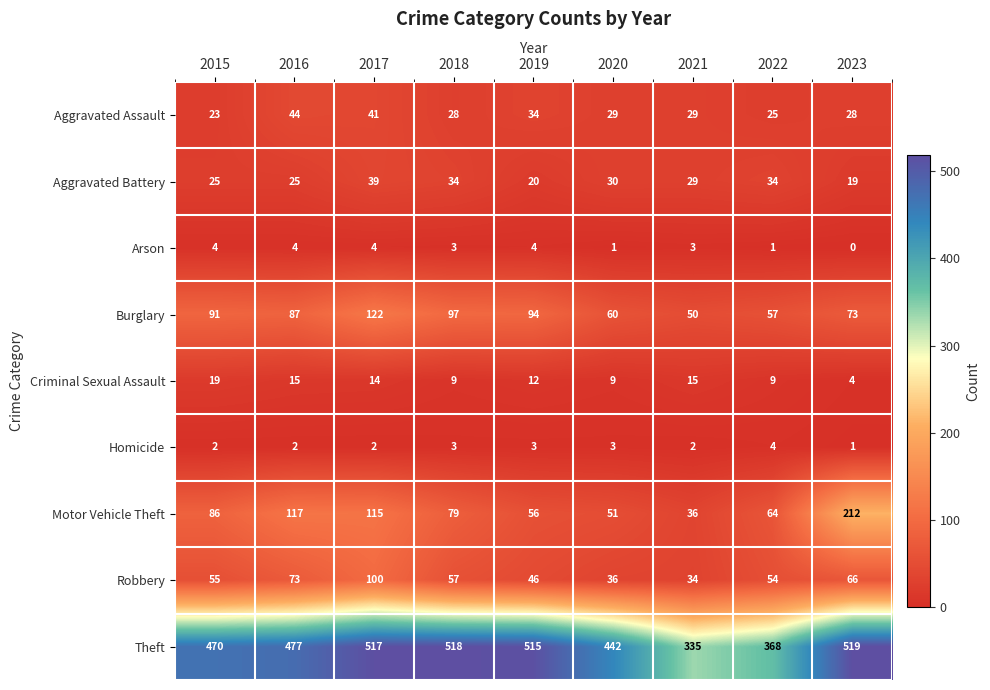

Which series has the largest total across all categories?

Theft